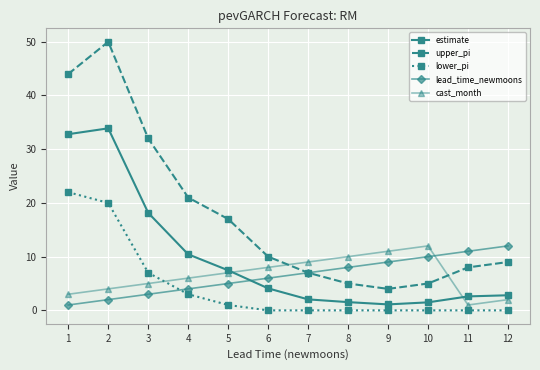

Which series ends up on top after the final intersection of lead_time_newmoons and estimate?

lead_time_newmoons